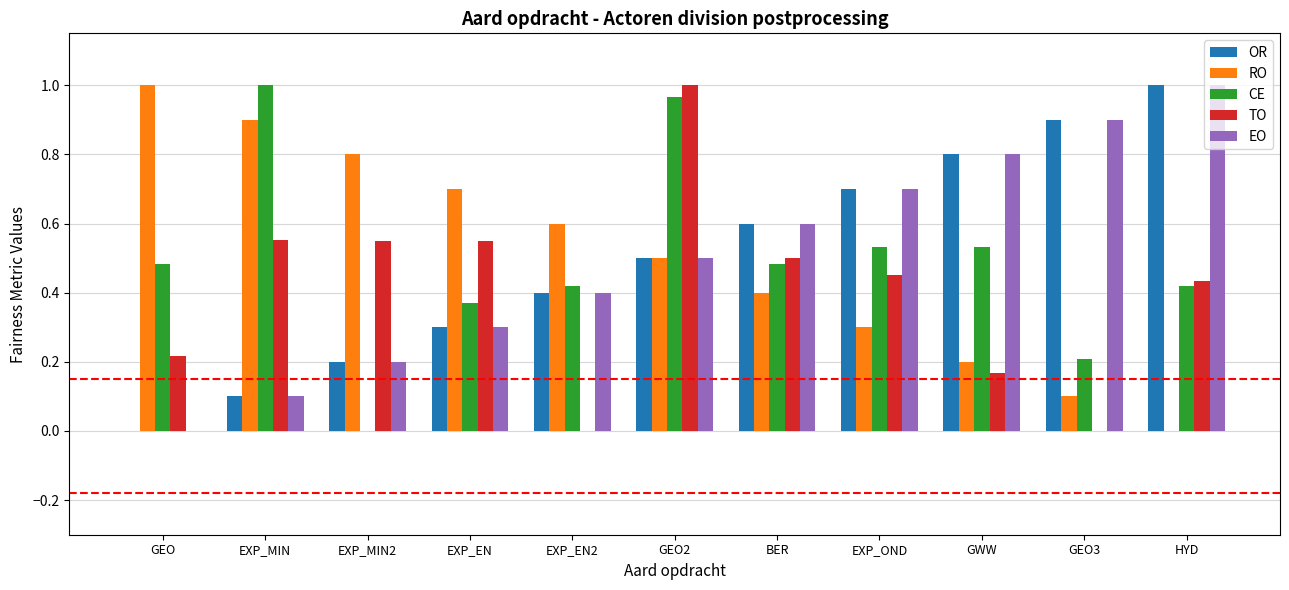

At which category is the sum across all series the highest?

GEO2